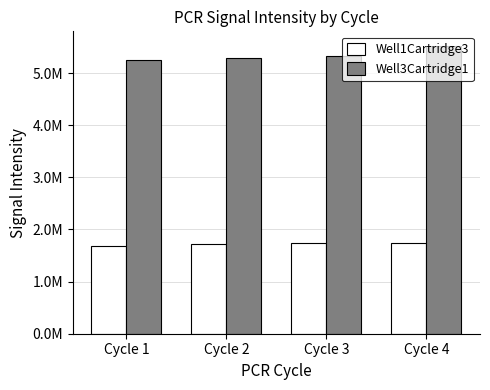

Which series has the widest spread of values?

Well3Cartridge1